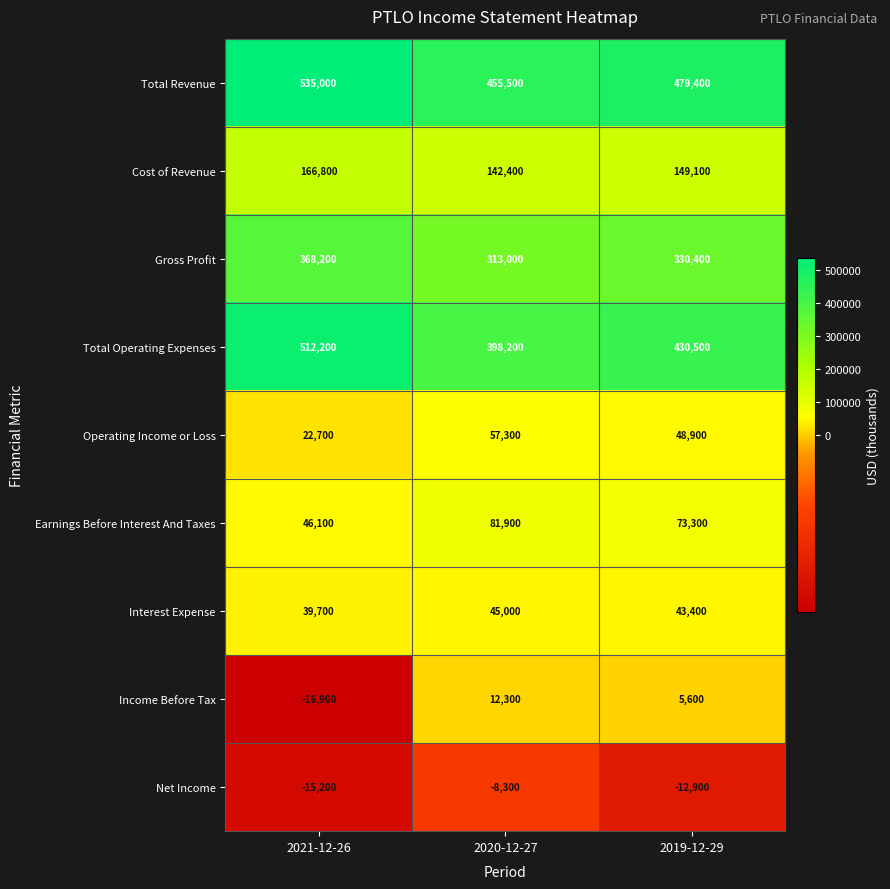

What is the smallest value displayed?

-16900